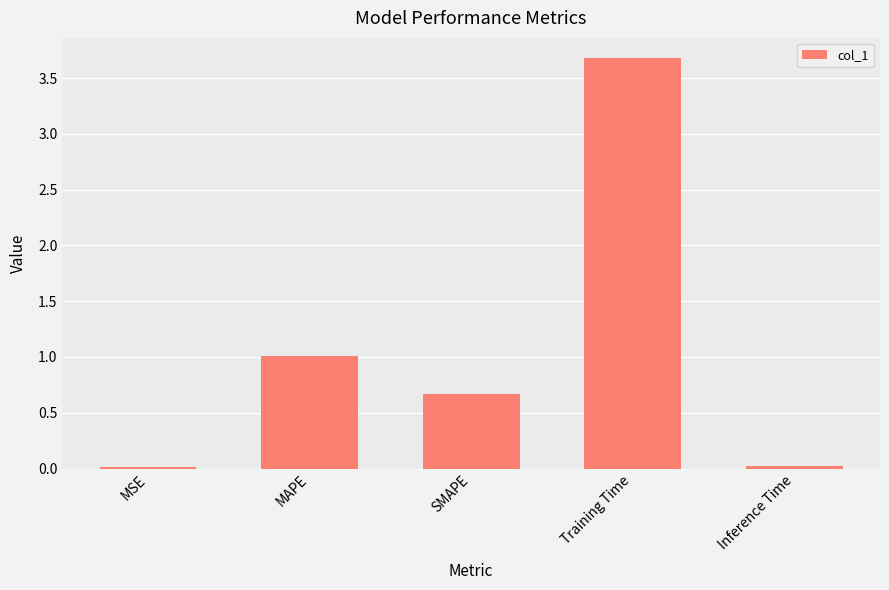

What is the greatest value displayed?

3.7